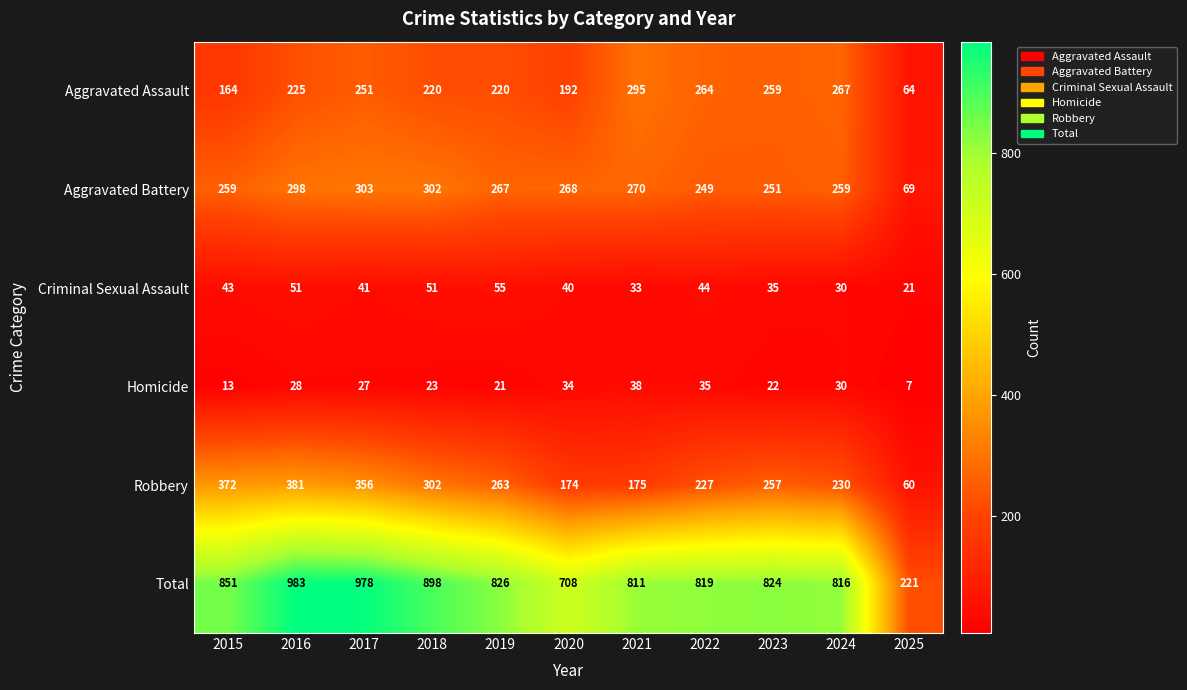

Read the Criminal Sexual Assault value at 2025, to the nearest 10.

20